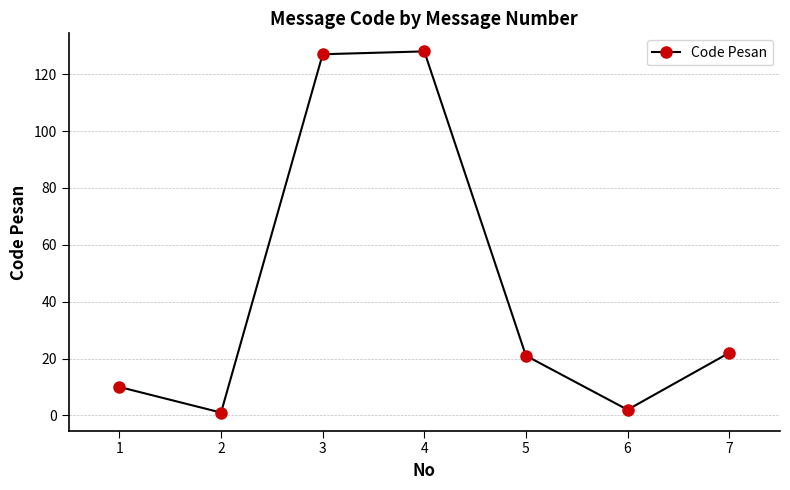

How many interior local peaks (higher than both neighbors) does the data have?

1